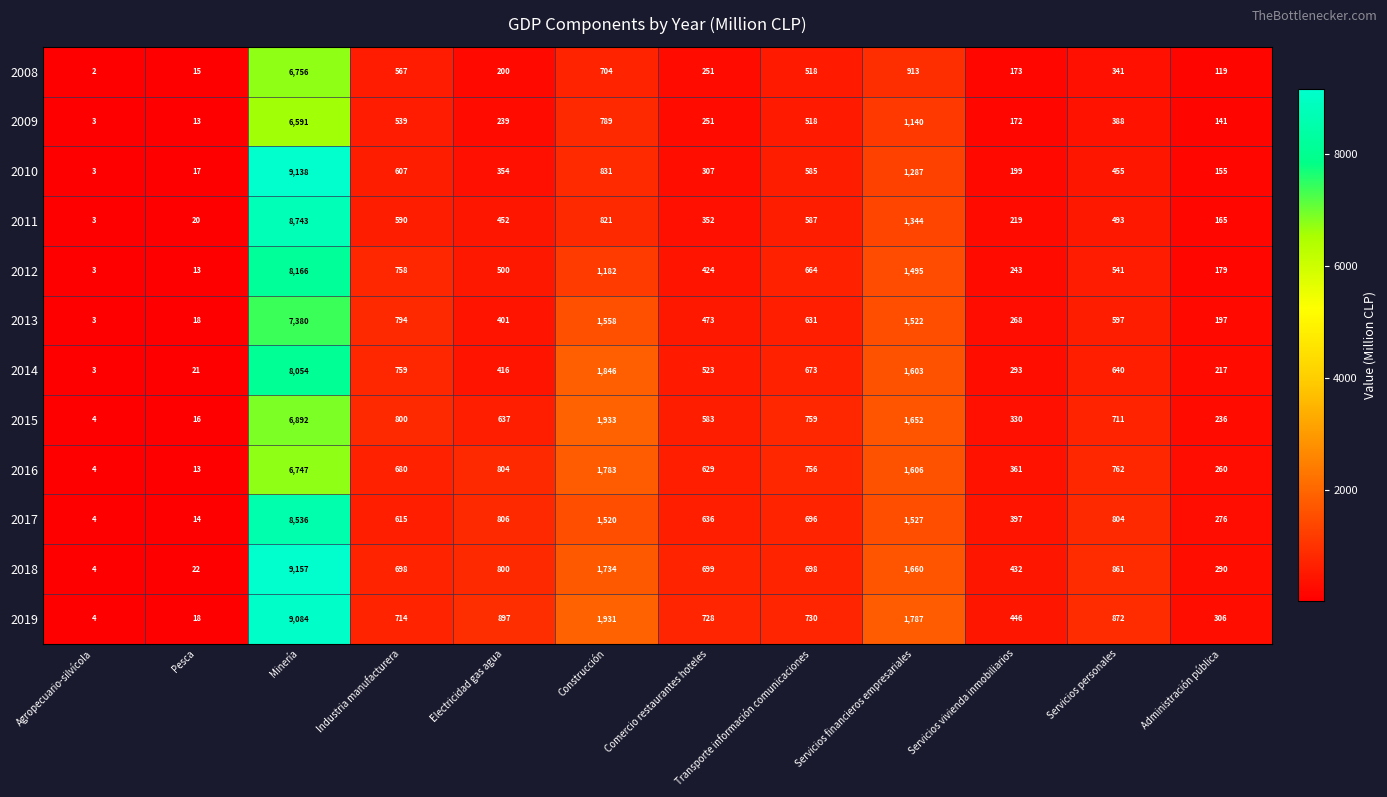

Is the value of 2011 at Servicios financieros empresariales greater than the value of 2019 at Servicios vivienda inmobiliarios?

Yes